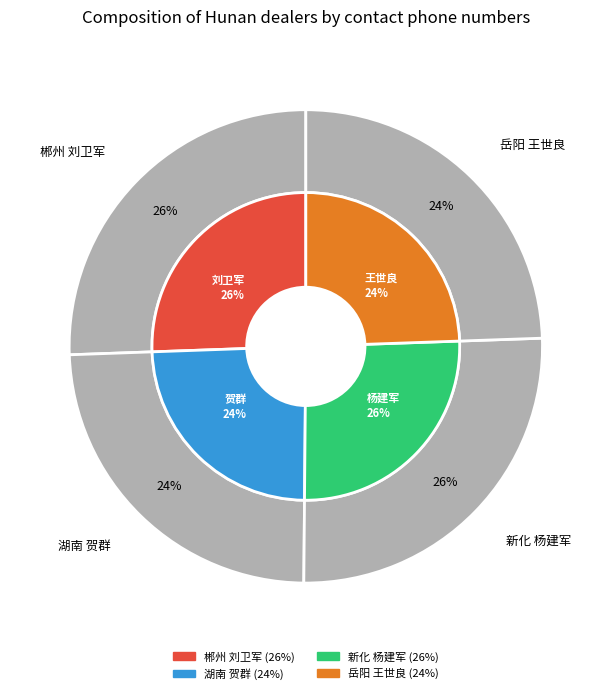

Which slice is the largest?

新化 杨建军